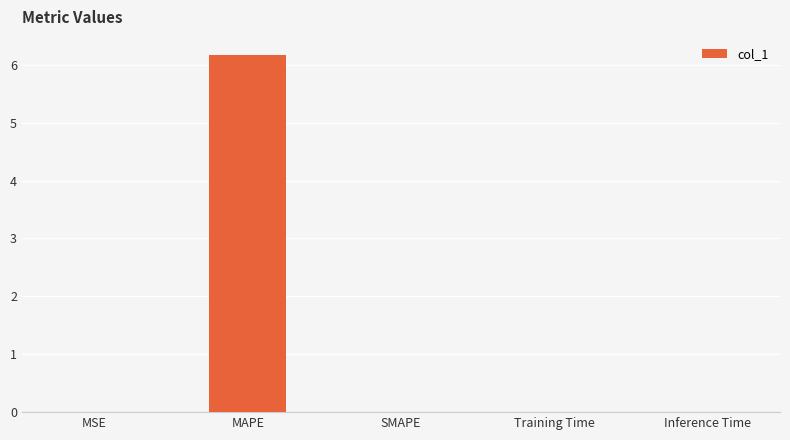

What is the greatest value displayed?

6.2